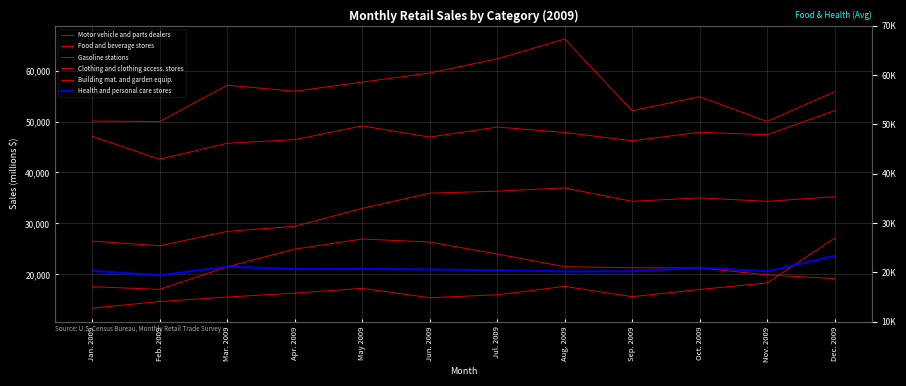

True or false: Gasoline stations and Food and beverage stores cross at least once.

False